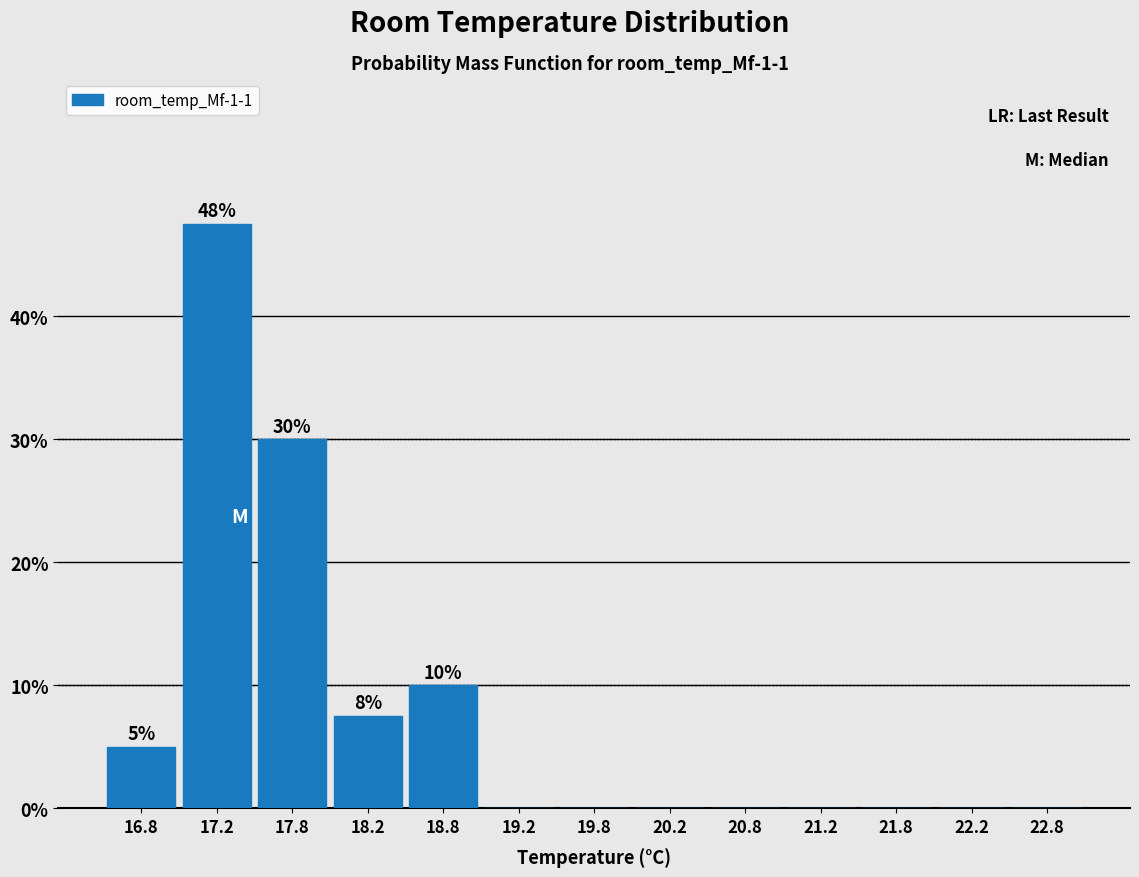

Over which range of the x-axis is the bar tallest?

17.0 to 17.5